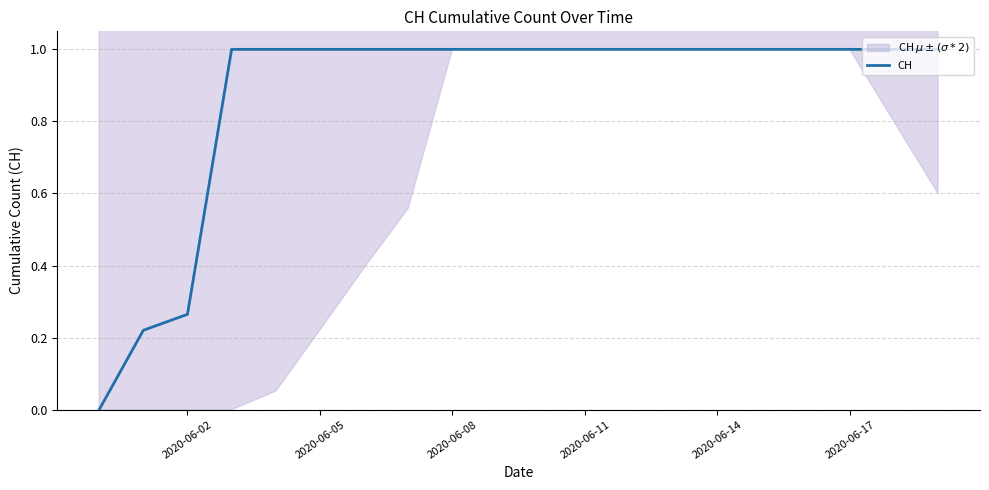

How many values are above zero?

19